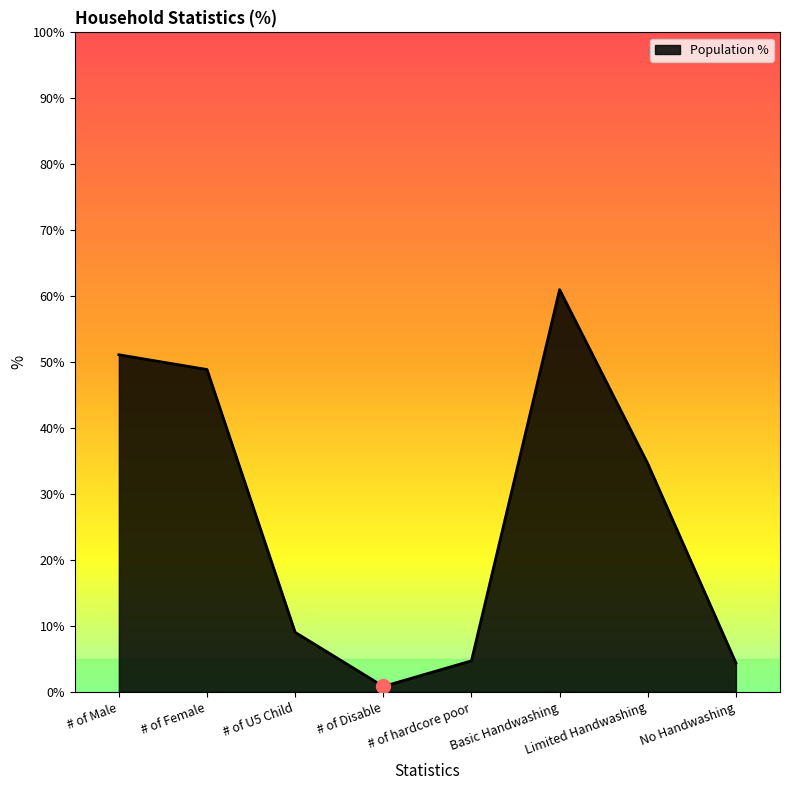

How many interior local peaks (higher than both neighbors) does the data have?

1